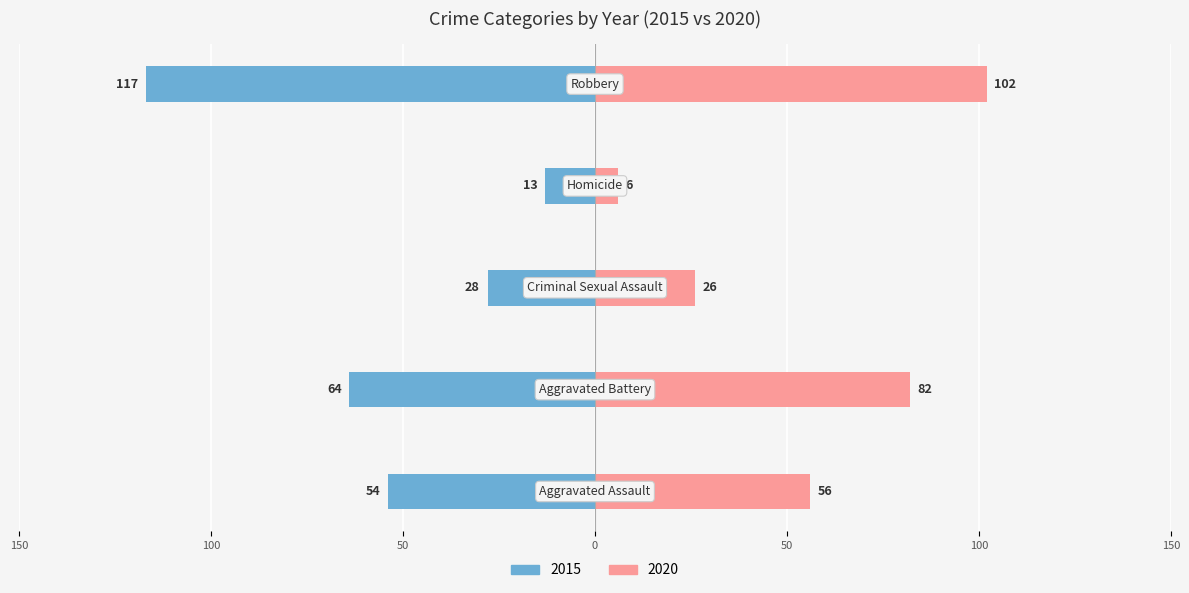

How many categories are shown in the chart?

5